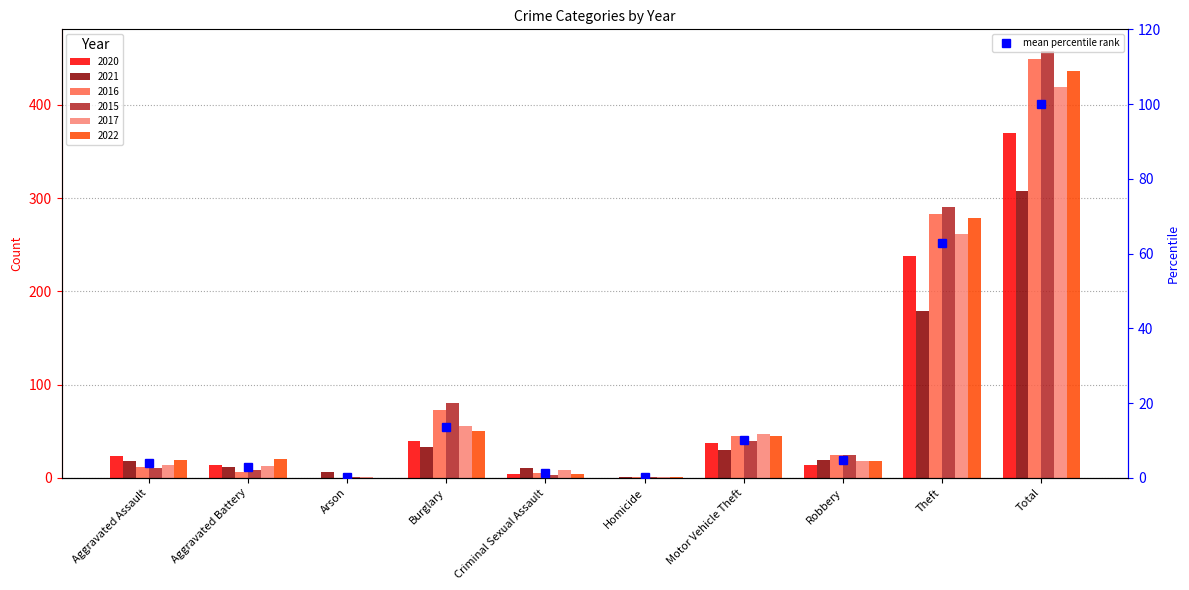

Count the number of categories in the chart.

10